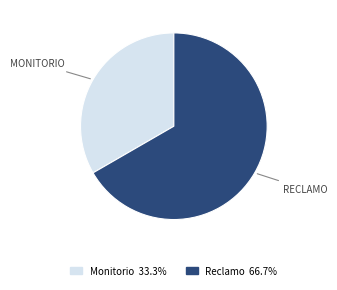

Does Monitorio account for over 50% of the chart?

No